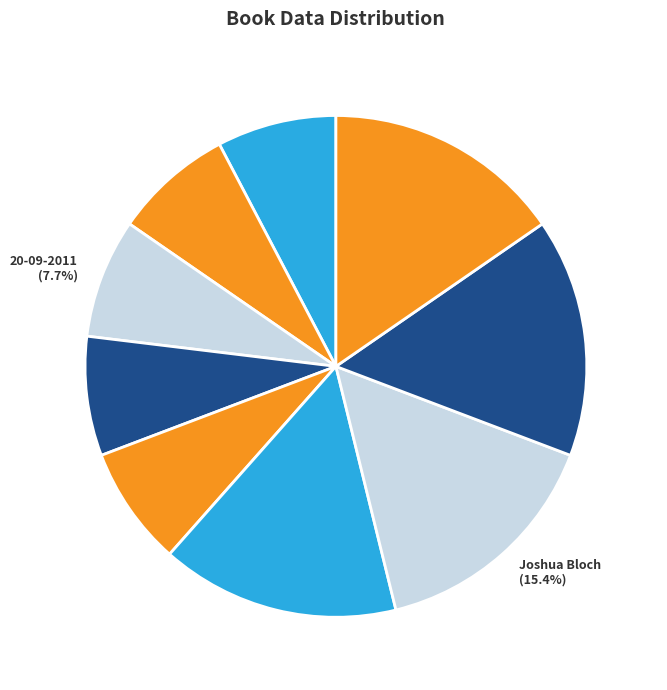

What is the ratio of the value at Addison-Wesley to the value at Levitt & Dubner?

2.0